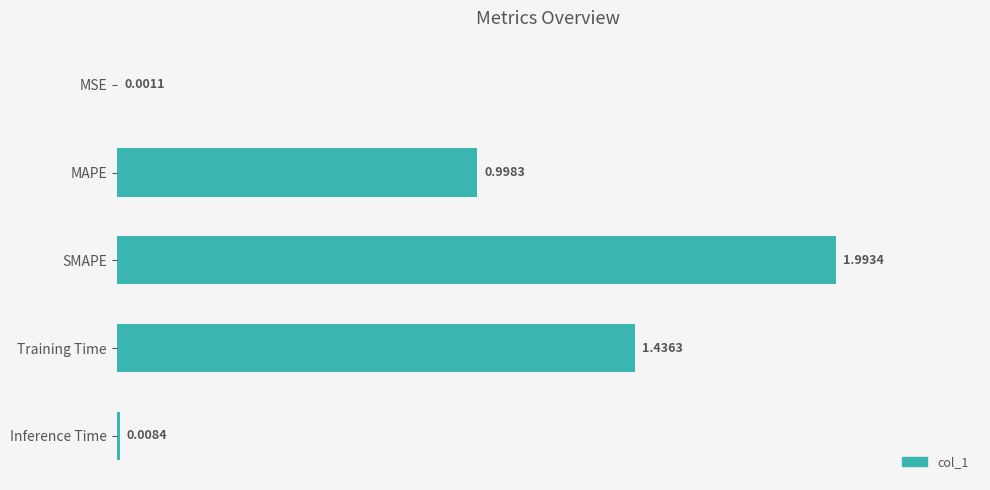

At which category does the chart reach its peak across all series?

SMAPE